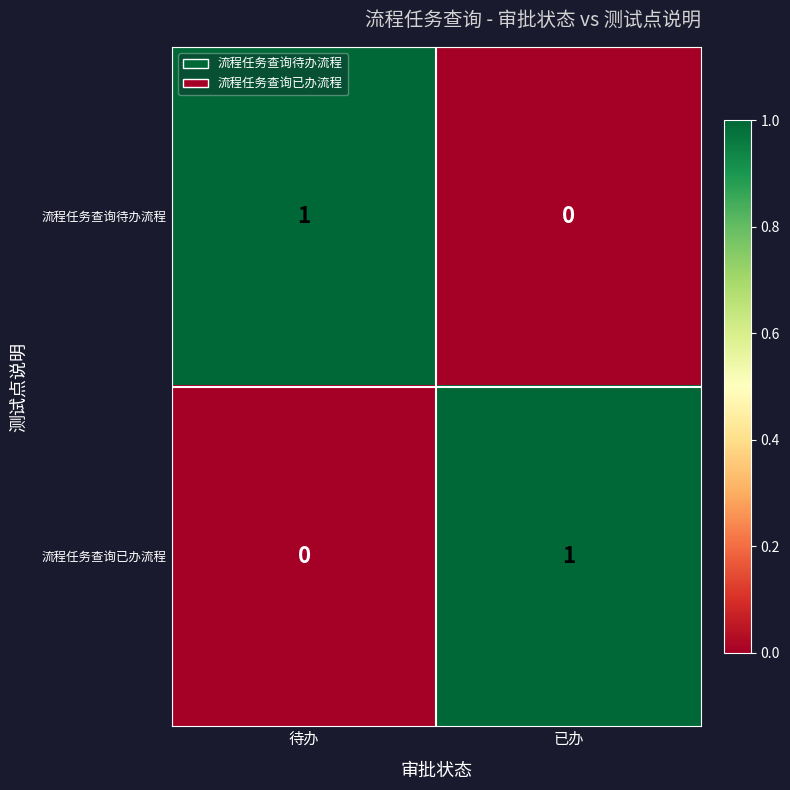

How many data points does each series have?

2